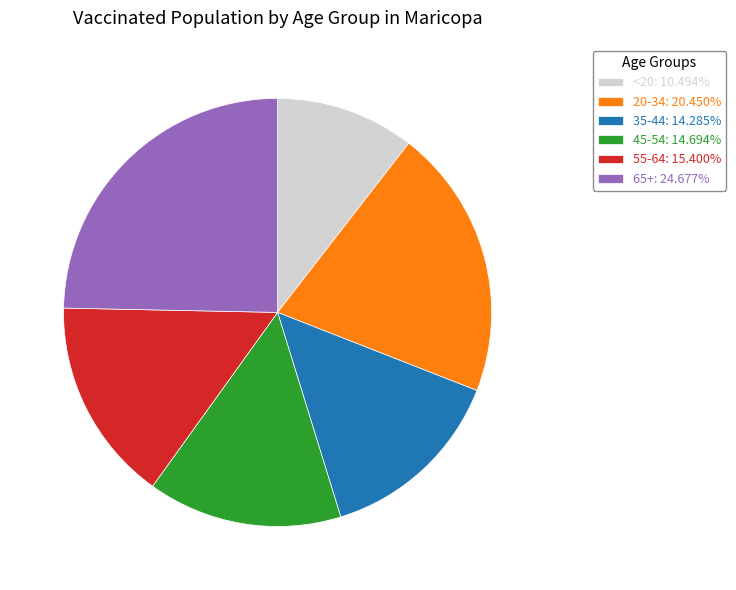

Does any single category account for the majority?

No